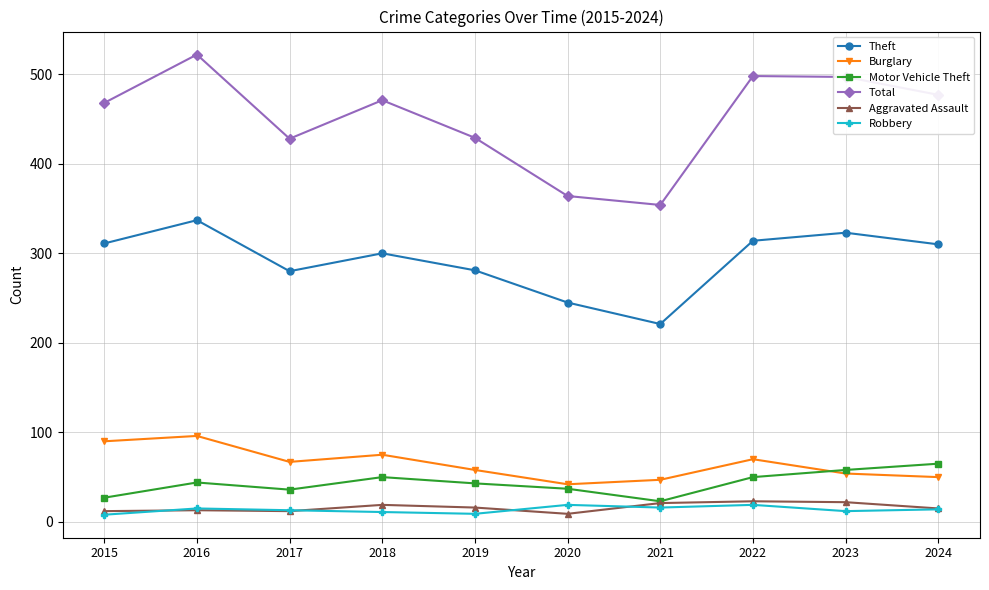

What is the average value of the Robbery series?

14